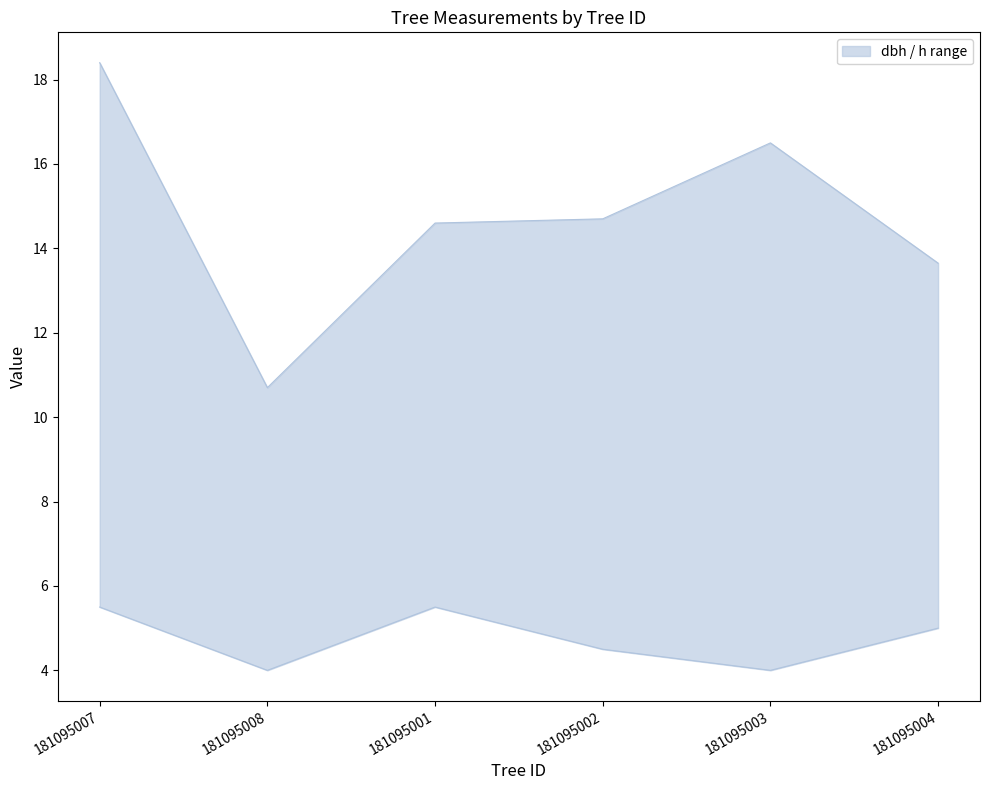

At which category is the sum across all series the highest?

181095007